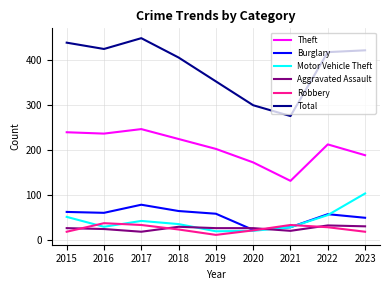

At how many categories does at least one series exceed 293?

8